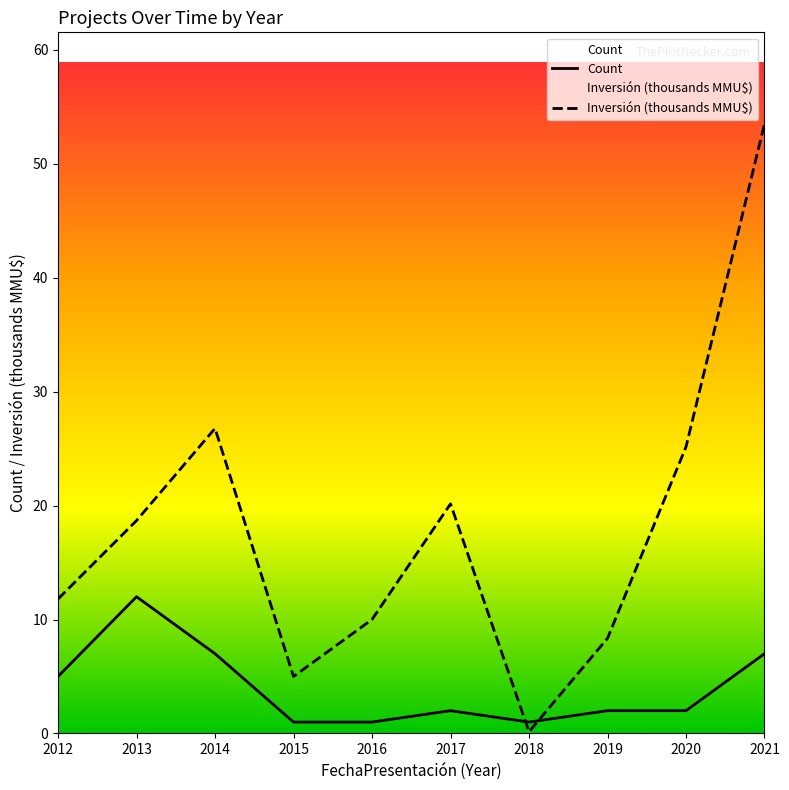

Is the value of Count at 2014 greater than the value of Inversión (thousands MMU$) at 2012?

No